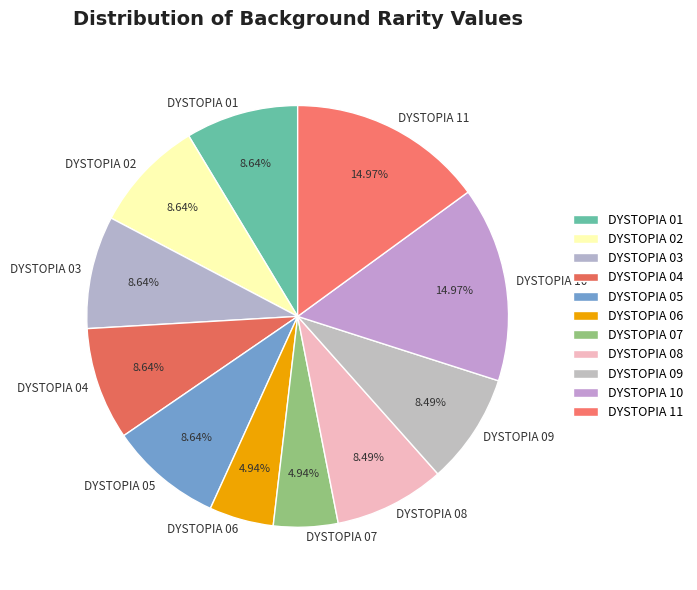

Combined, do DYSTOPIA 11 and DYSTOPIA 02 account for over 50%?

No